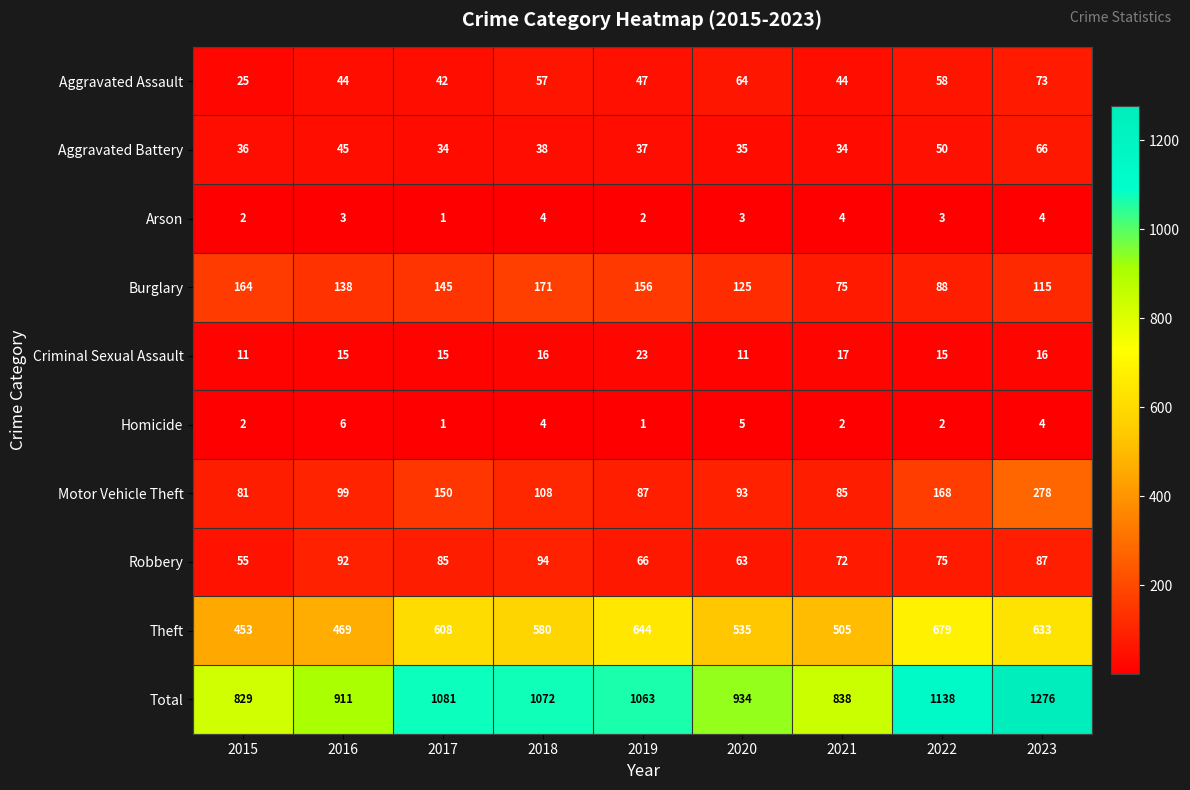

At which label does Total reach its minimum?

2015